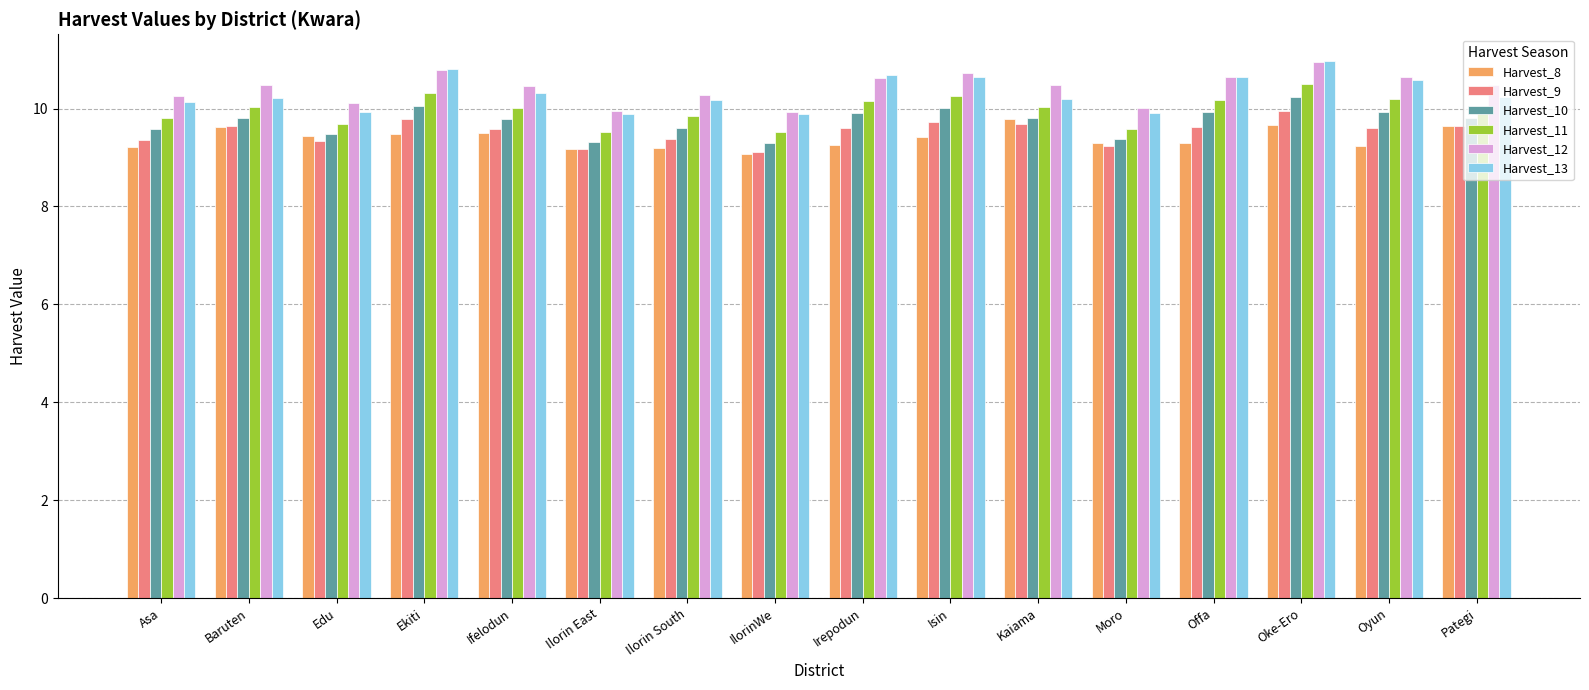

What is the smallest value displayed?

9.1